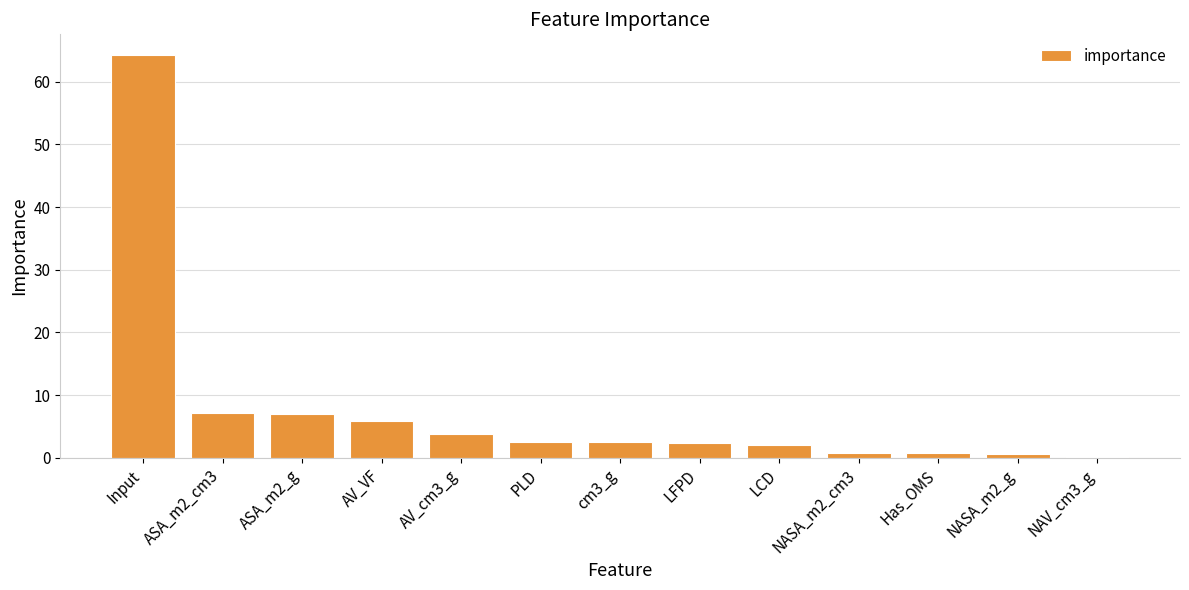

What is the ratio of the value at AV_VF to the value at ASA_m2_cm3?

0.8